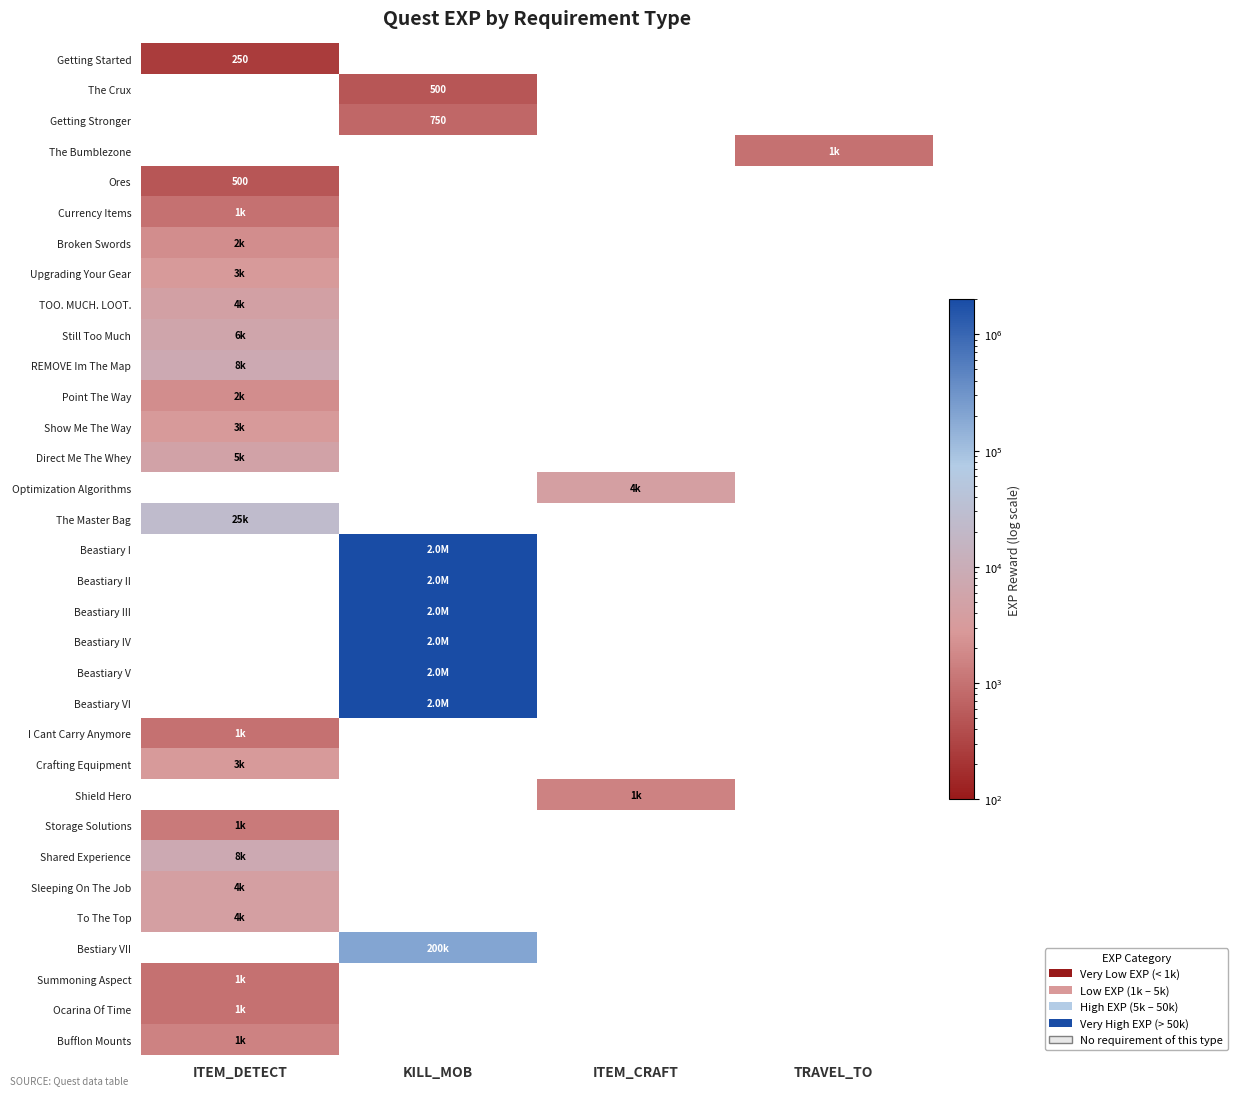

Is it true that Getting Started equals 0 at KILL_MOB?

True